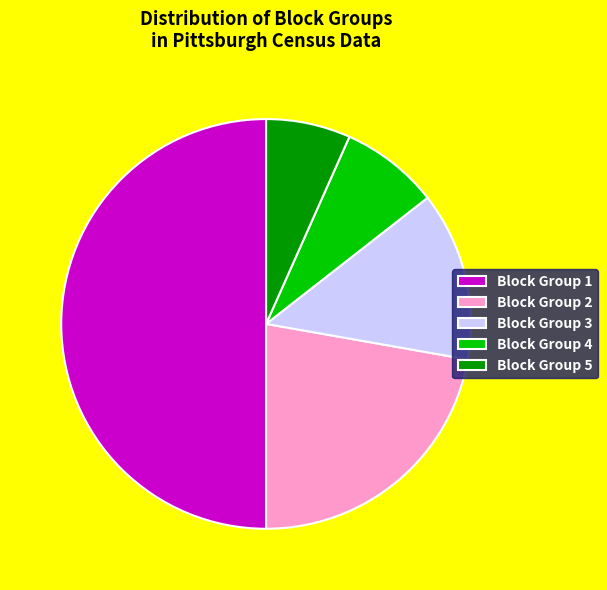

Which has a higher value, Block Group 2 or Block Group 1?

Block Group 1